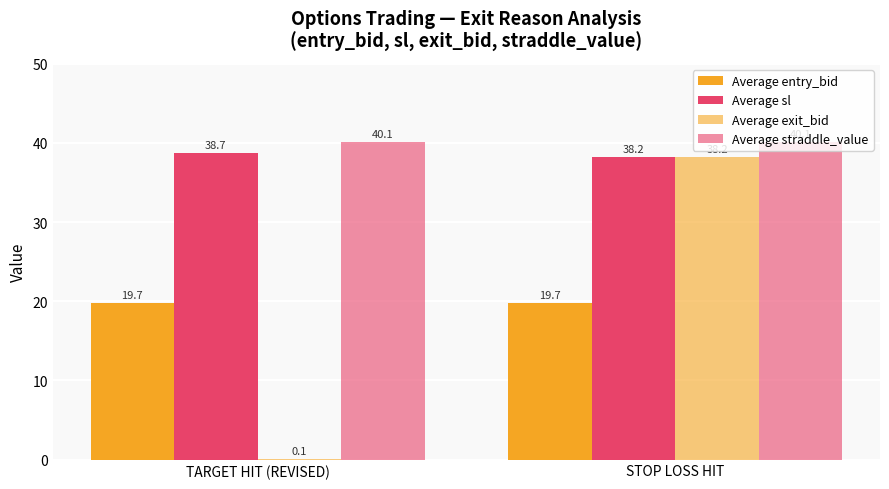

The value of Average exit_bid at TARGET HIT (REVISED) is 0.1. True or false?

True